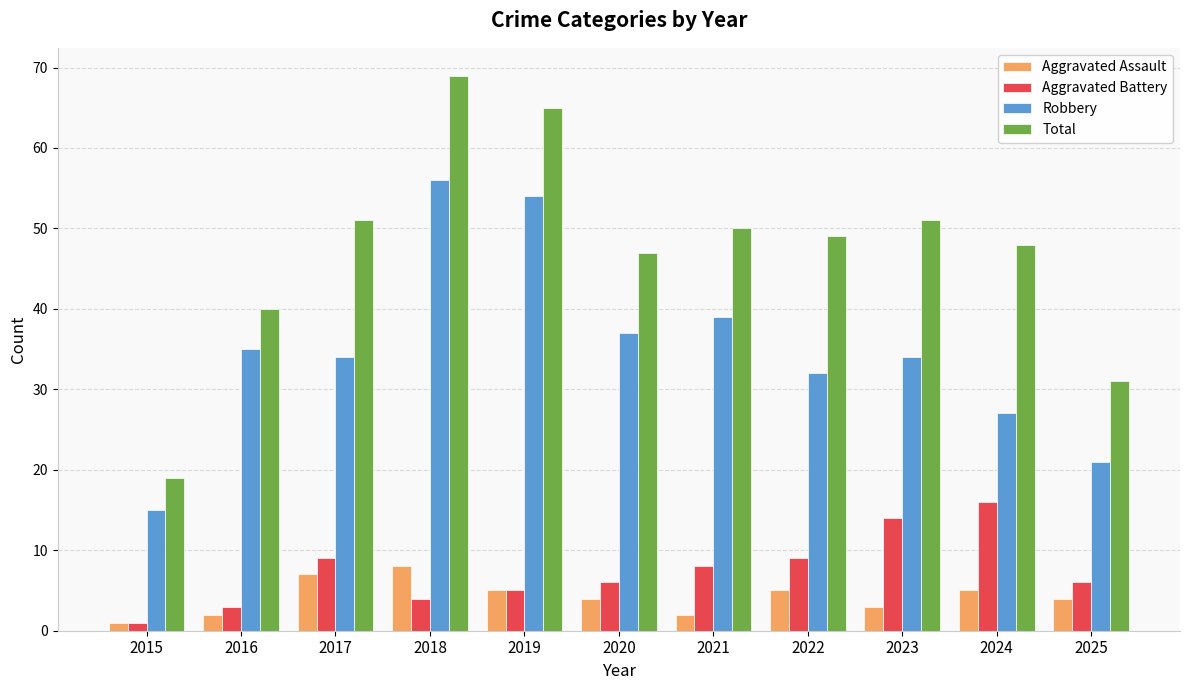

Are the bars grouped side by side (vs. stacked)?

Yes